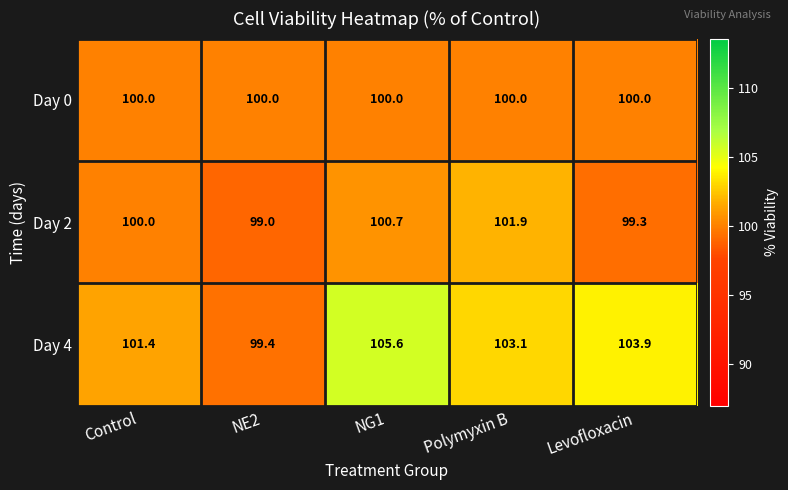

Which series has the largest range (max minus min)?

Day 4